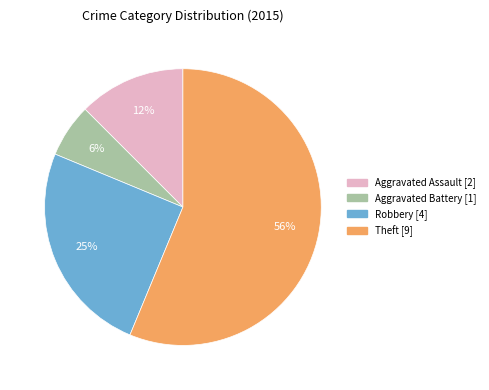

Between Aggravated Battery and Aggravated Assault, which is larger?

Aggravated Assault